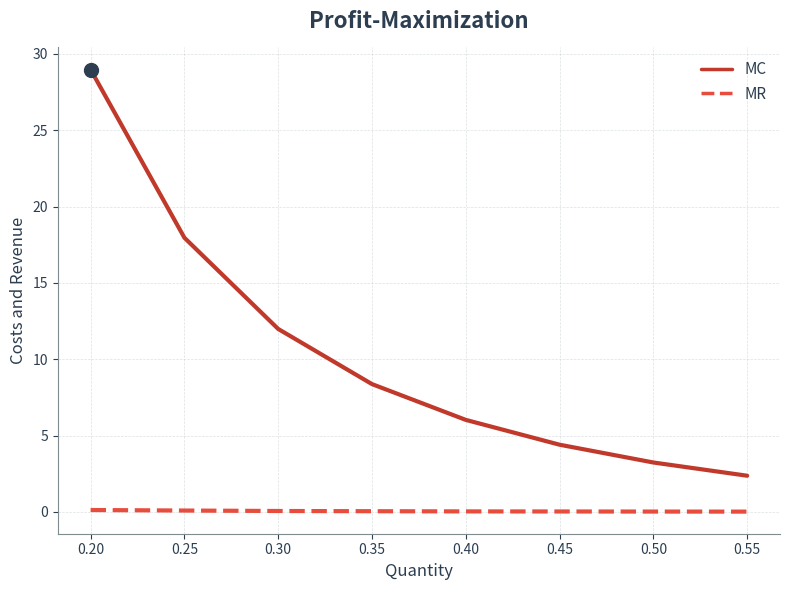

What is the difference between the maximum and minimum values in the MC series?

26.6